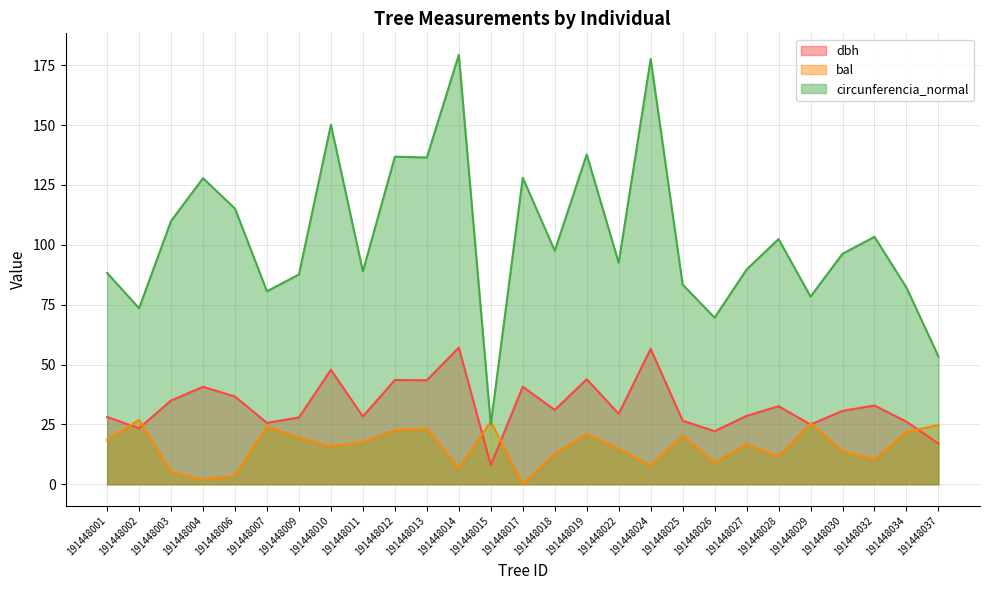

Between 191448007 and 191448011, which series saw the biggest shift?

circunferencia_normal